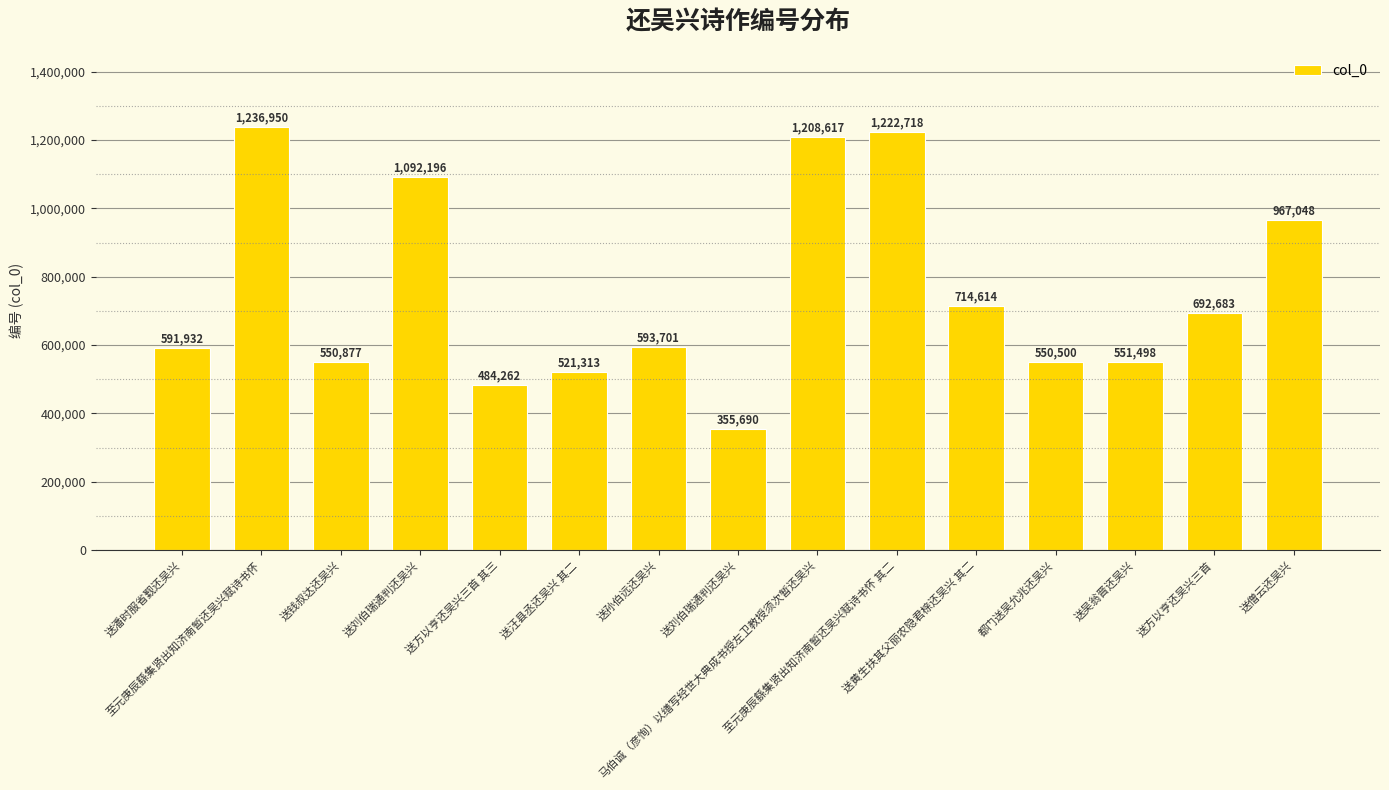

List the labels in order of value, largest first.

至元庚辰繇集贤出知济南暂还吴兴赋诗书怀, 至元庚辰繇集贤出知济南暂还吴兴赋诗书怀 其二, 马伯诚（彦恂）以缮写经世大典成书授左卫教授须次暂还吴兴, 送刘伯瑞通判还吴兴, 送僧云还吴兴, 送黄生扶其父丽农隐君榇还吴兴 其二, 送方以亨还吴兴三首, 送孙伯远还吴兴, 送潘时服省觐还吴兴, 送吴翁晋还吴兴, 送钱叔达还吴兴, 都门送吴允兆还吴兴, 送汪县丞还吴兴 其二, 送方以亨还吴兴三首 其三, 送刘伯瑞通判还吴兴